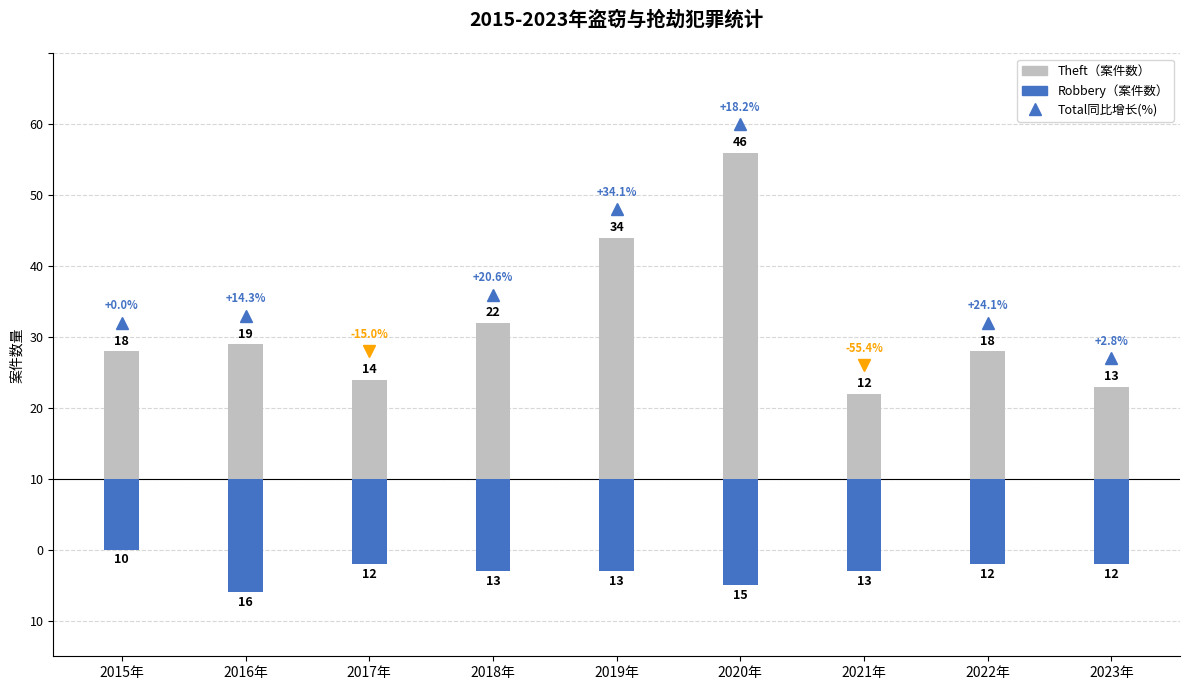

List the series in order of their peak value, lowest first.

Robbery, Theft